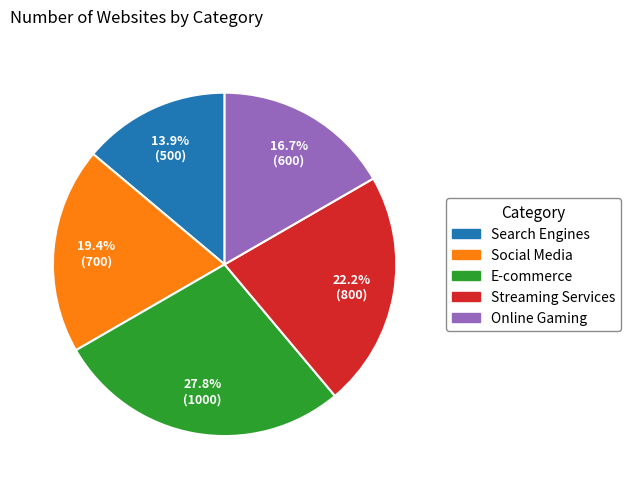

Approximately how many times larger is the value at Social Media compared to Search Engines?

1.4